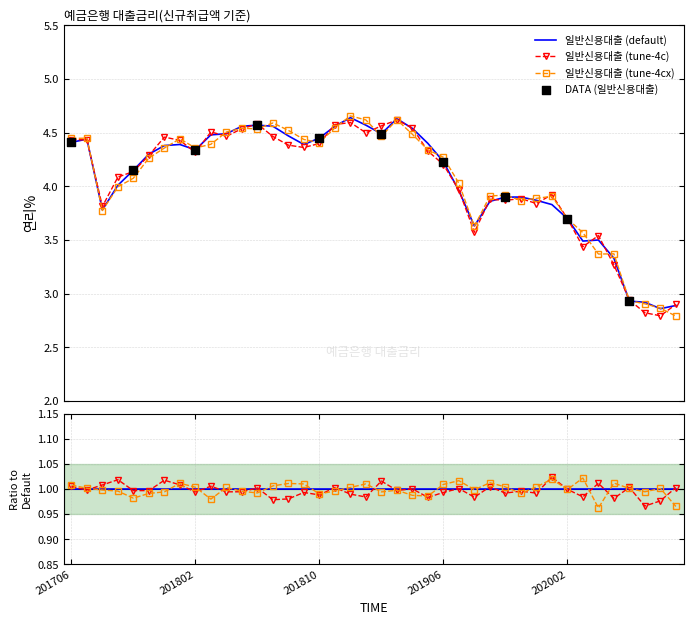

Between 201804 and 201805, which is larger?

201805